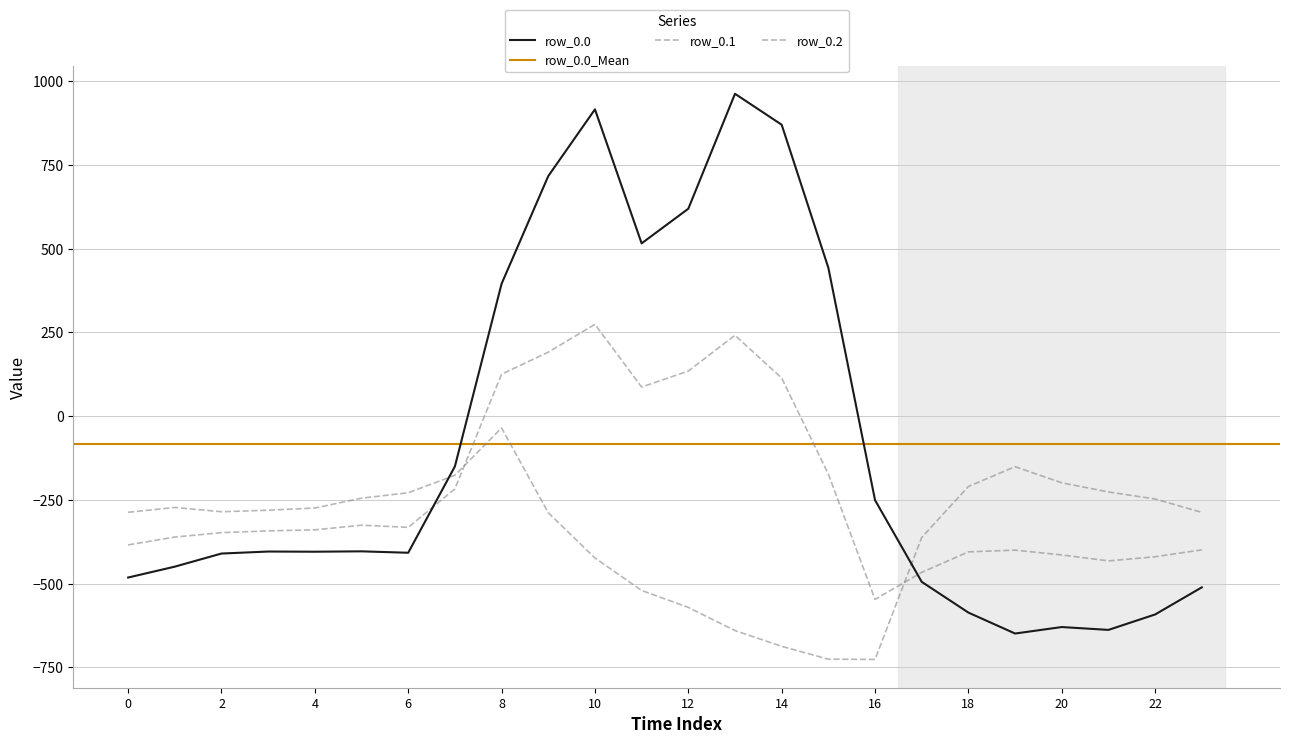

How many distinct data groups are displayed?

3